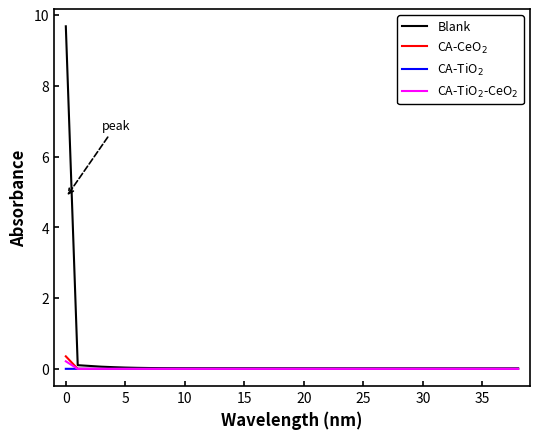

Which series has the largest range (max minus min)?

Blank